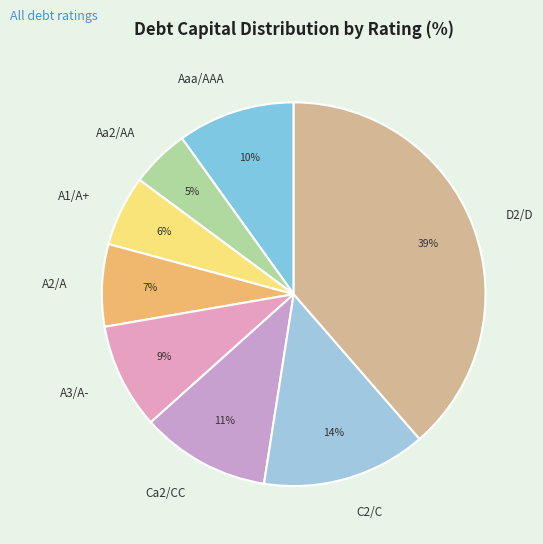

What percentage is the A2/A slice, to the nearest percent?

7%